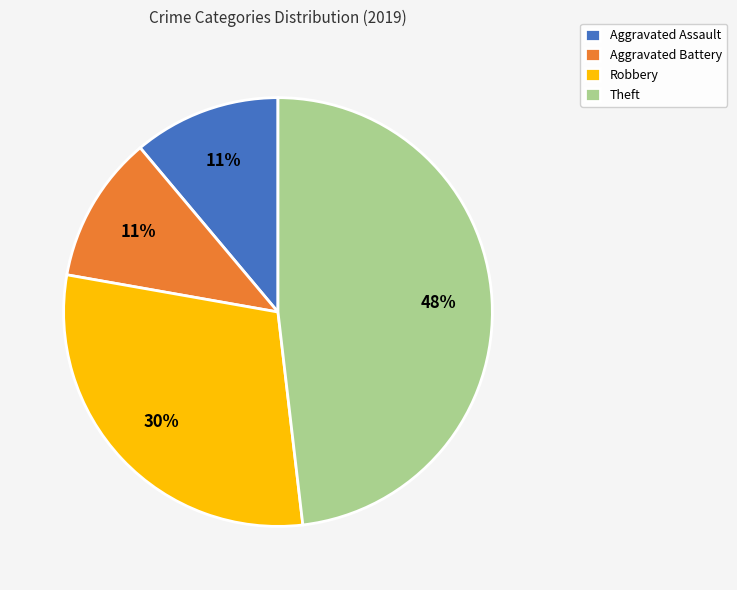

How many segments does this pie chart have?

4